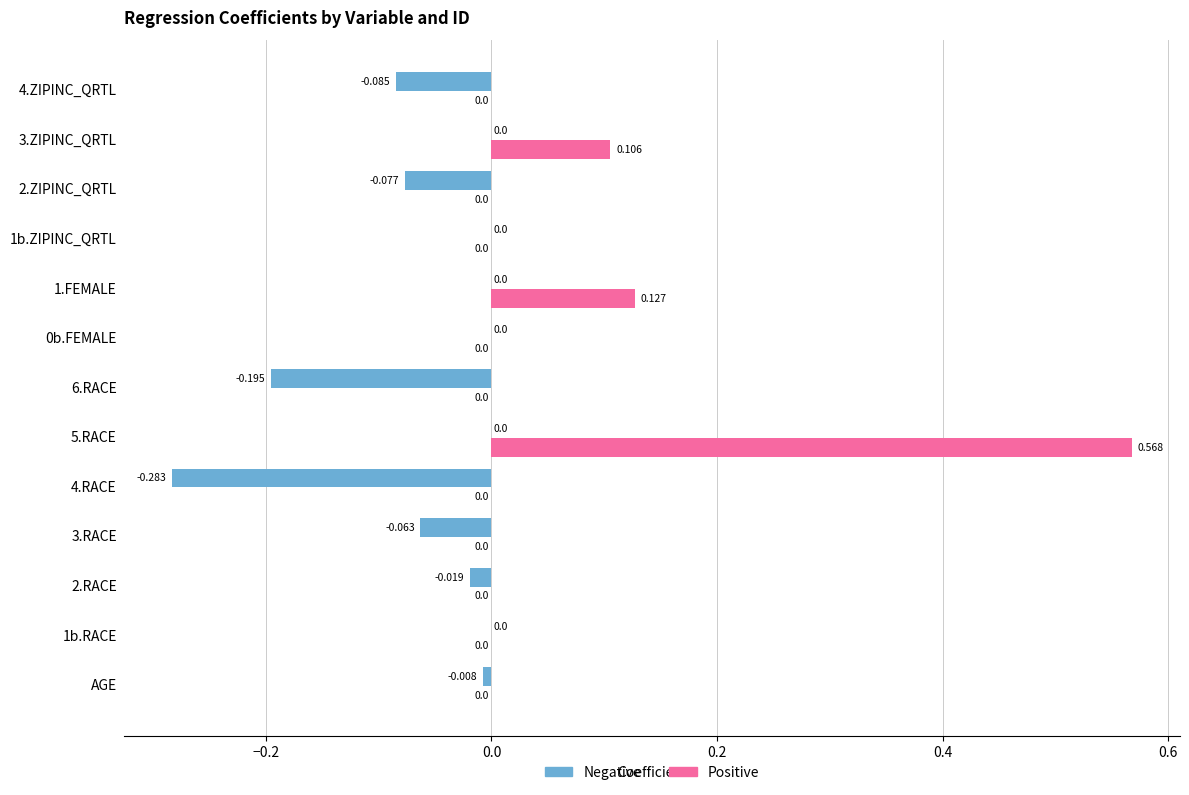

Which series changed the most between AGE and 5.RACE?

Positive